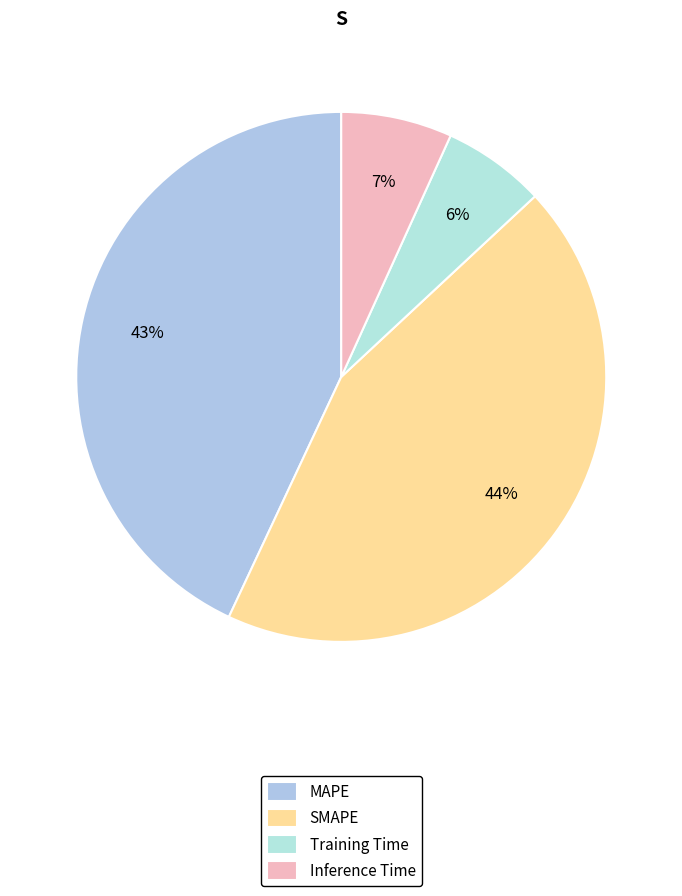

Does Training Time represent more than half of the total?

No